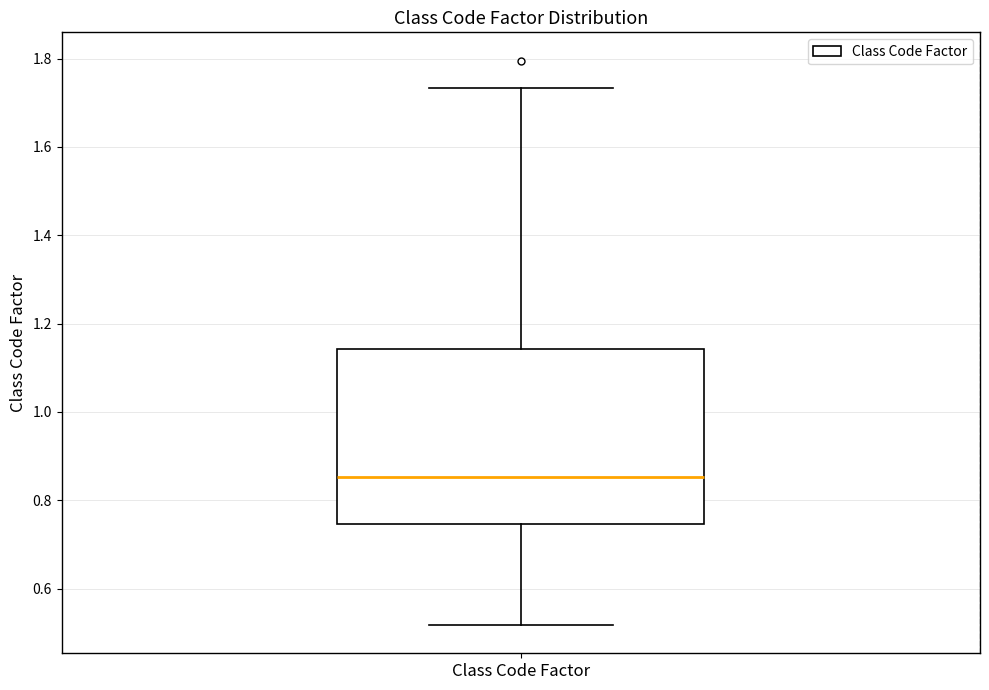

Transcribe this box plot: give where the median line is, the range the box spans, and where the two whiskers end, as read against the y-axis. The values are not printed on the chart, so give them approximately, as read against the axis.

median 0.86, box 0.74 to 1.14, whiskers 0.52 to 1.74